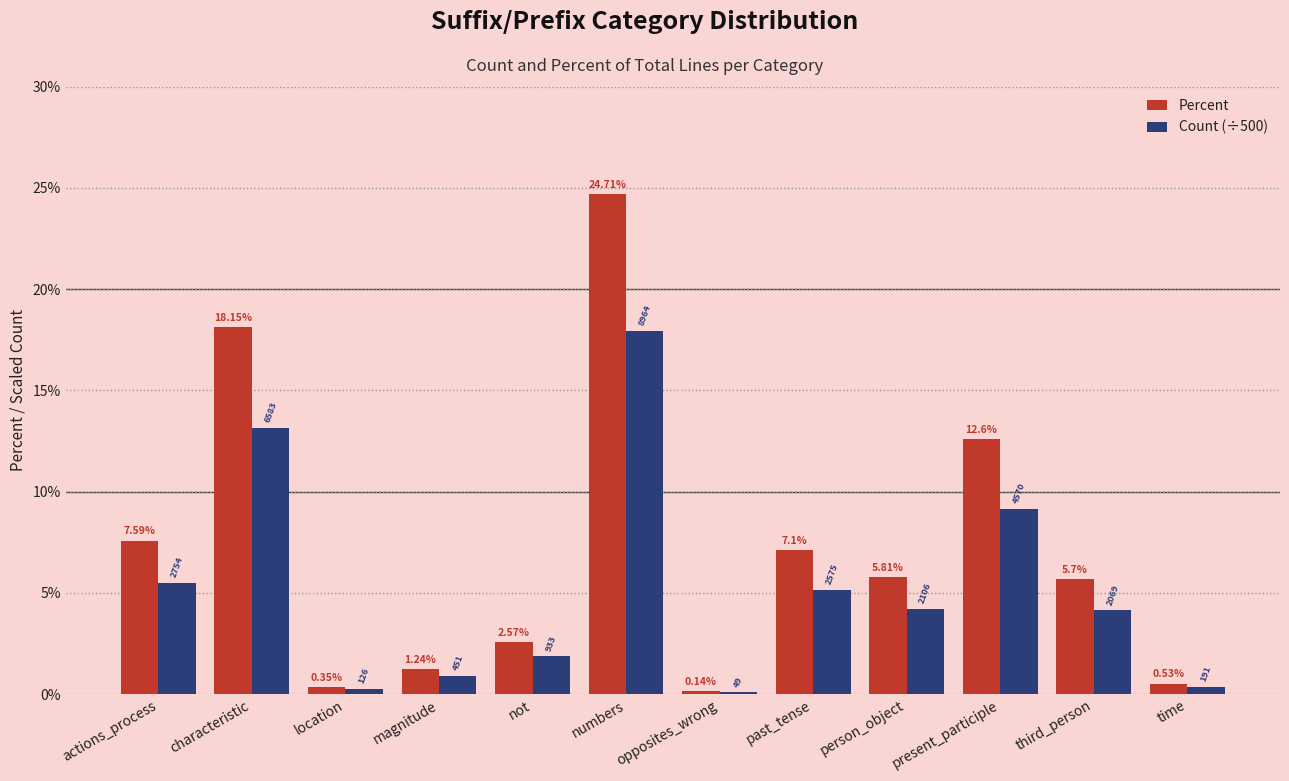

At past_tense, list the series in order from largest to smallest.

Percent, Count (÷500)